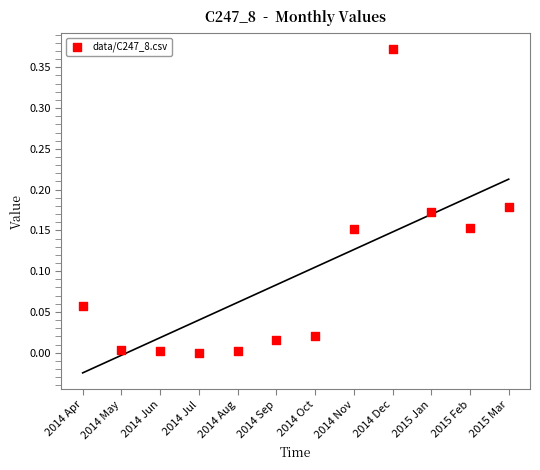

Count the number of points in this scatter plot.

12